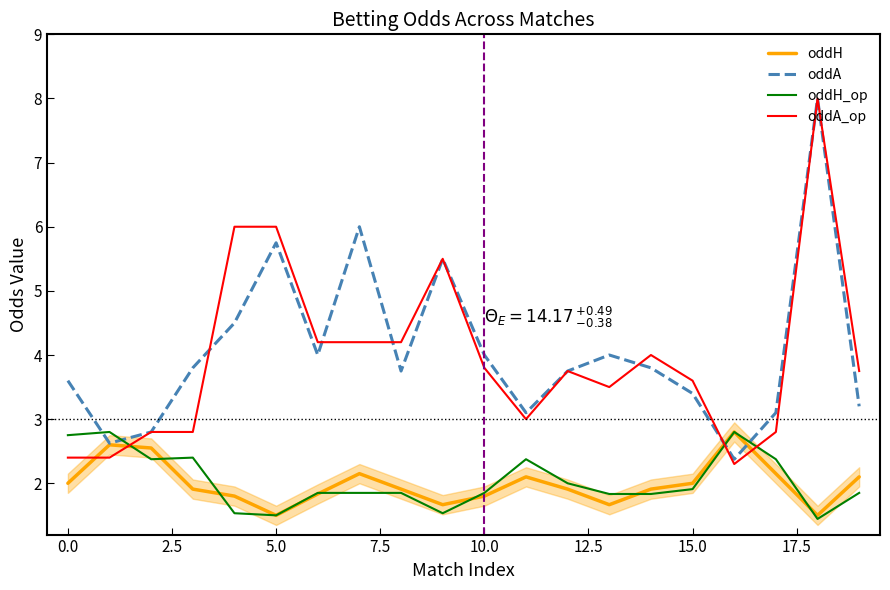

What is the maximum value for oddA_op?

8.0